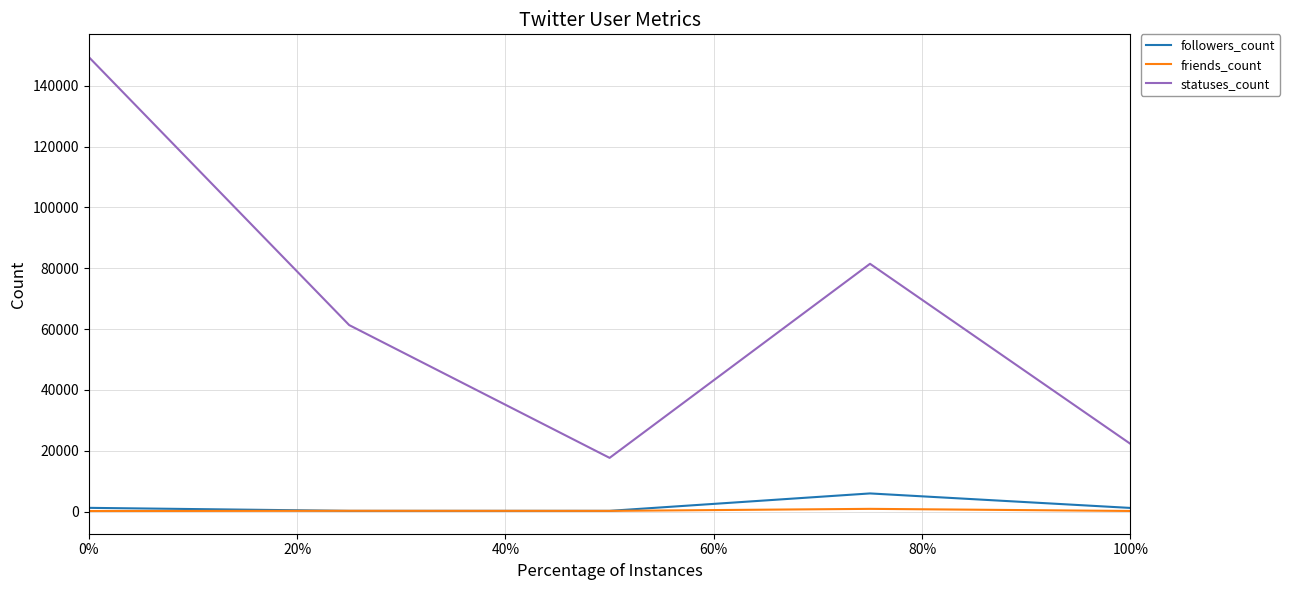

Which series has the widest spread of values?

statuses_count